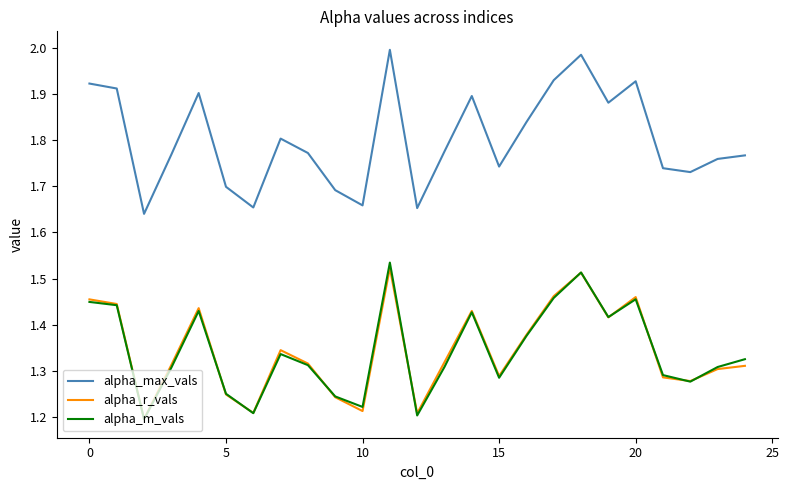

Which series has the largest total across all categories?

alpha_max_vals